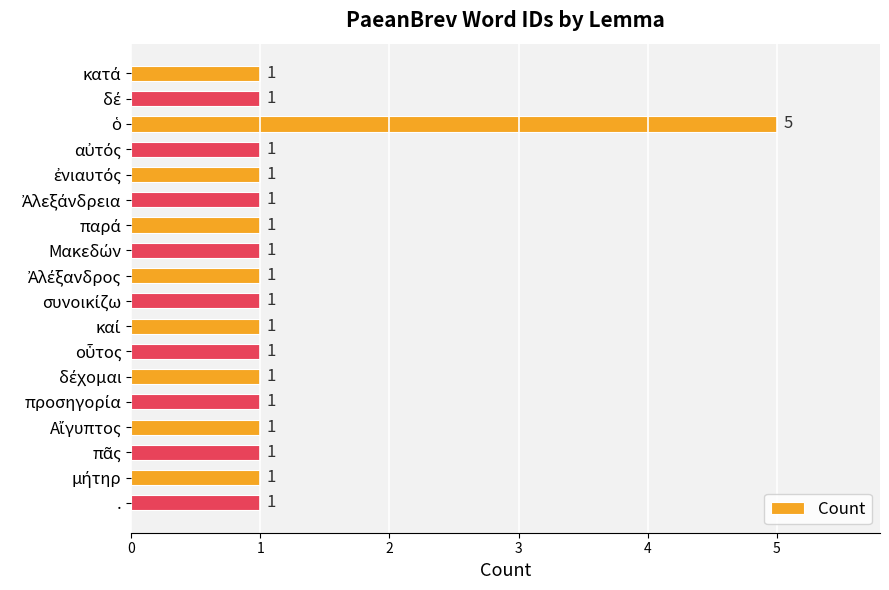

Does the chart contain any negative values?

No